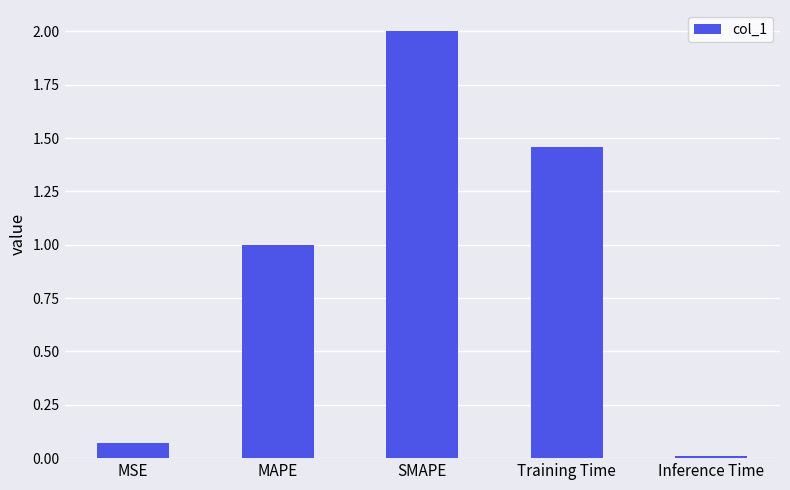

Which has a higher value, Inference Time or MSE?

MSE